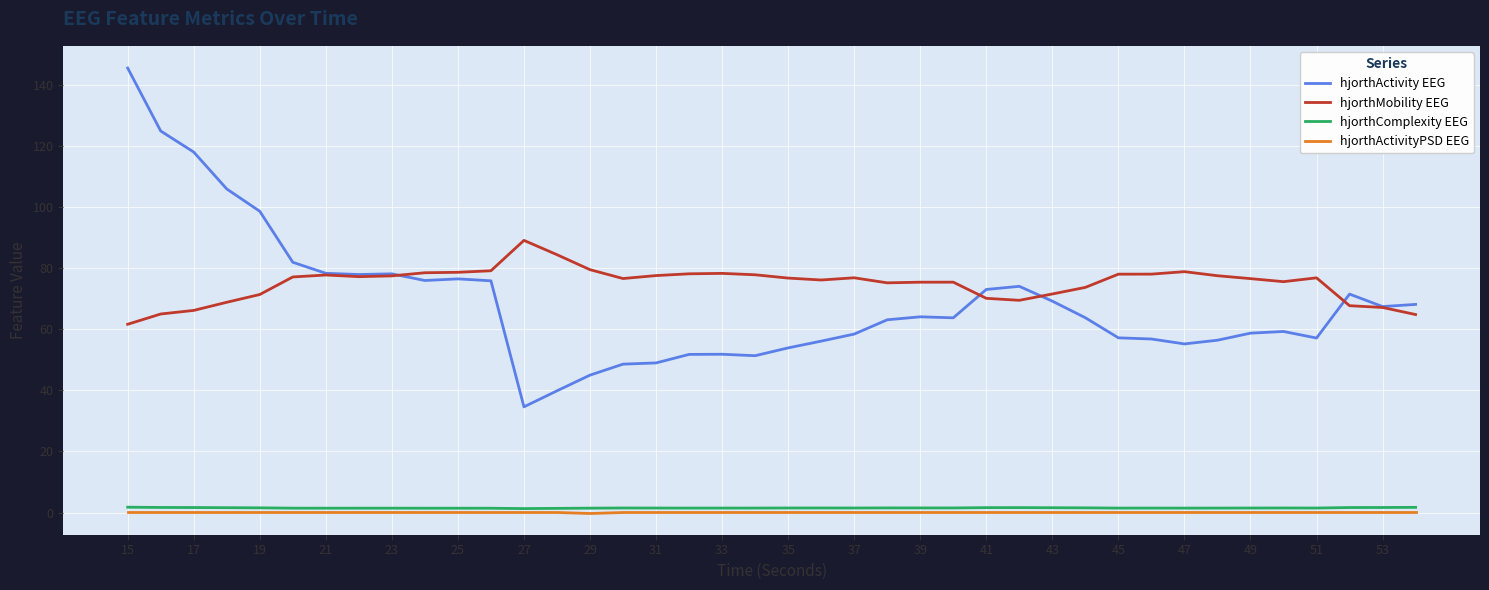

True or false: hjorthComplexity EEG and hjorthActivity EEG intersect in this chart.

False